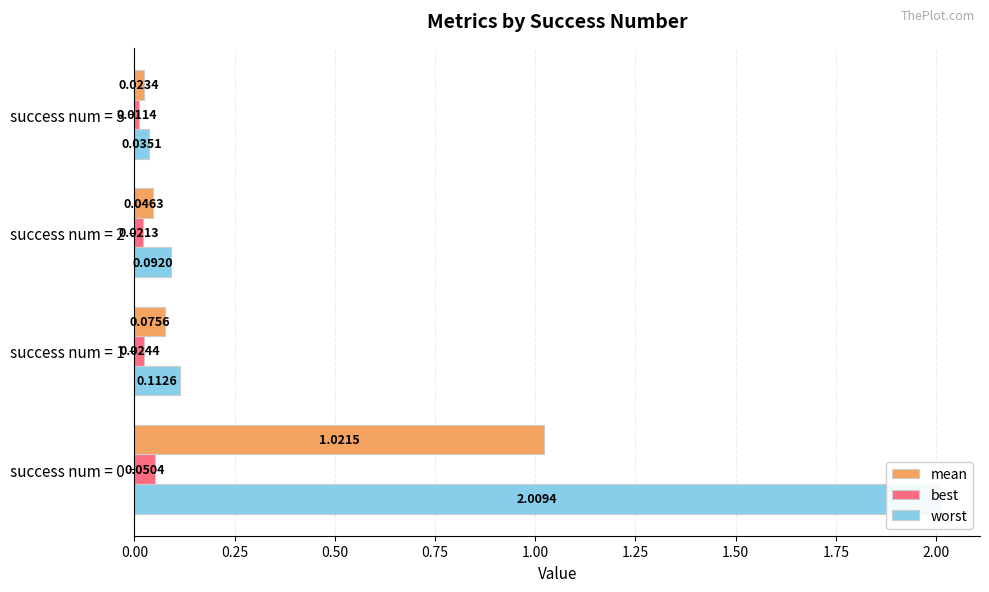

Reading right to left, what are all the values shown in this chart?

mean: 0.0	0.0	0.1	1.0
best: 0.0	0.0	0.0	0.1
worst: 0.0	0.1	0.1	2.0